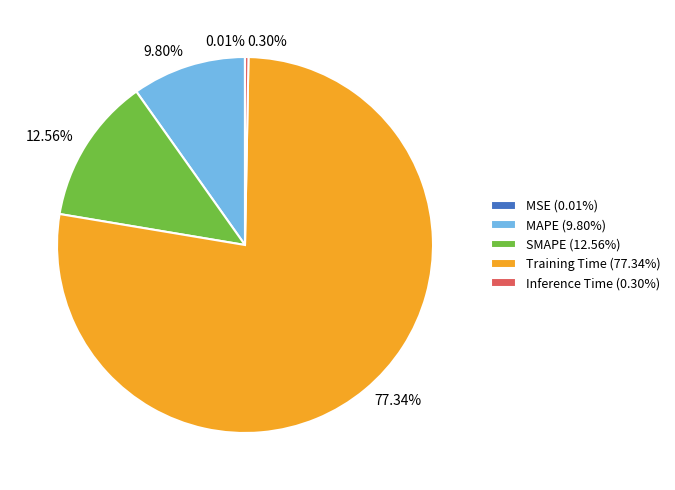

Which slice is the largest?

Training Time